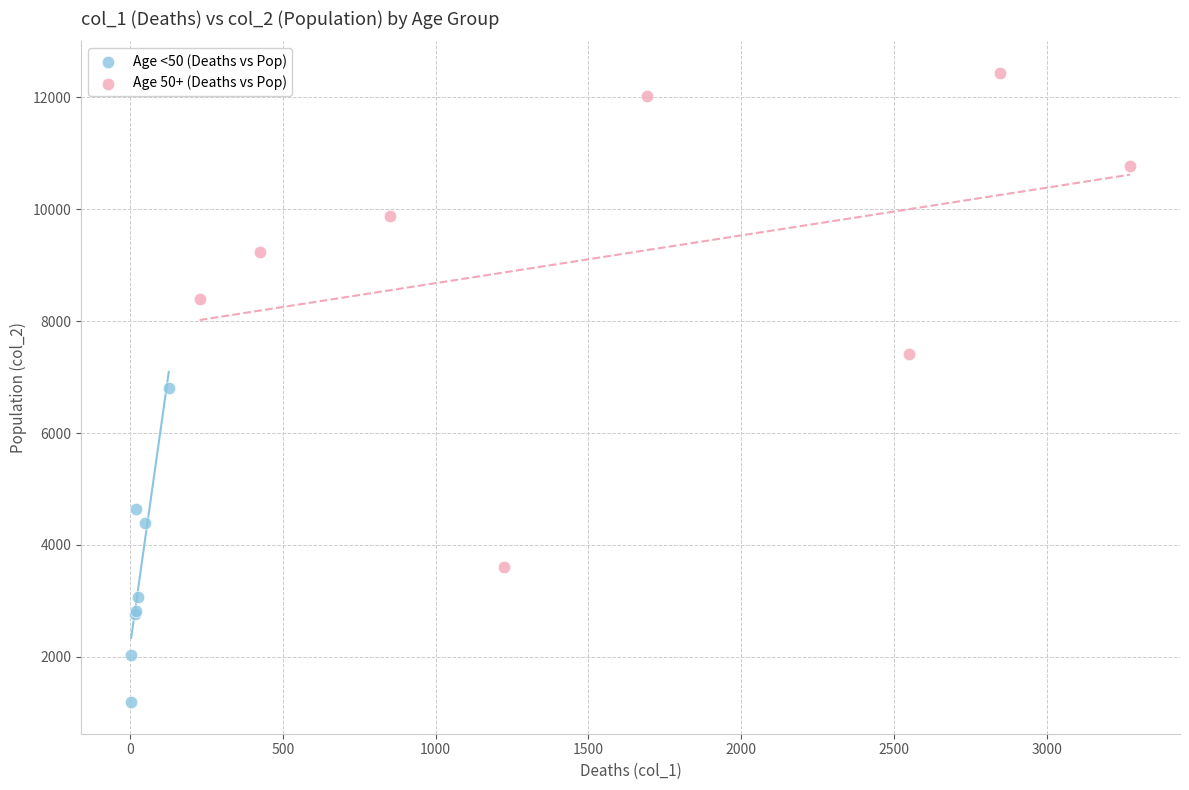

Which series has the widest spread of Y values?

Age 50+ (Deaths vs Pop)